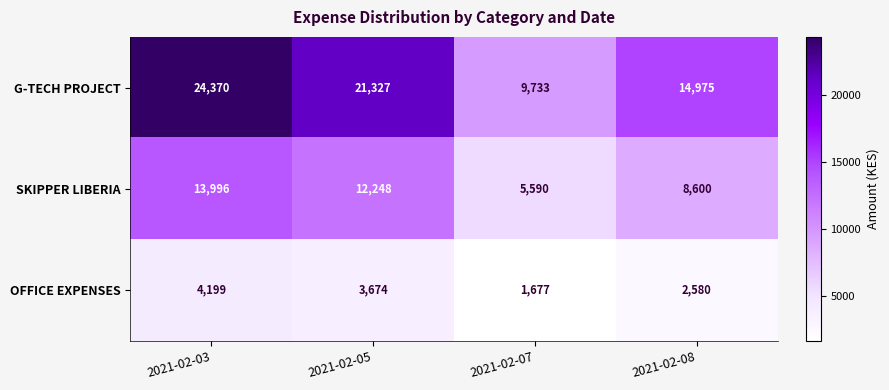

Rank the series by their maximum value, from lowest to highest.

OFFICE EXPENSES, SKIPPER LIBERIA, G-TECH PROJECT